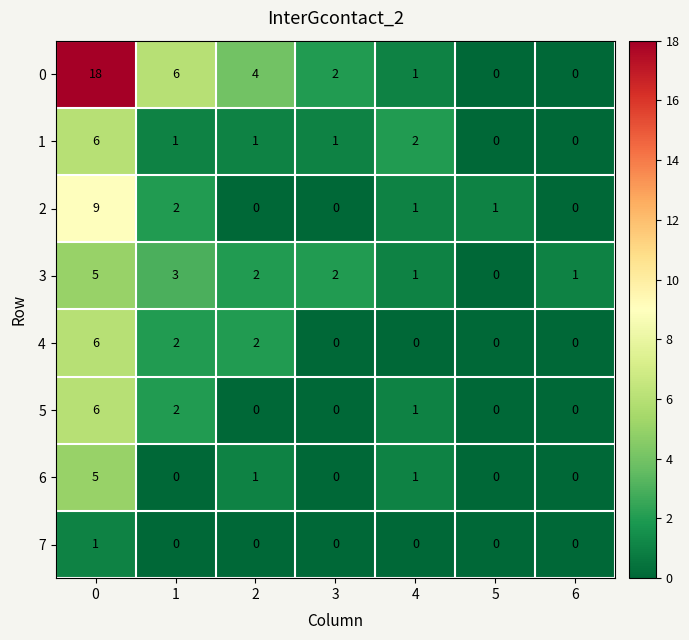

What is the sum of all 6 values?

7